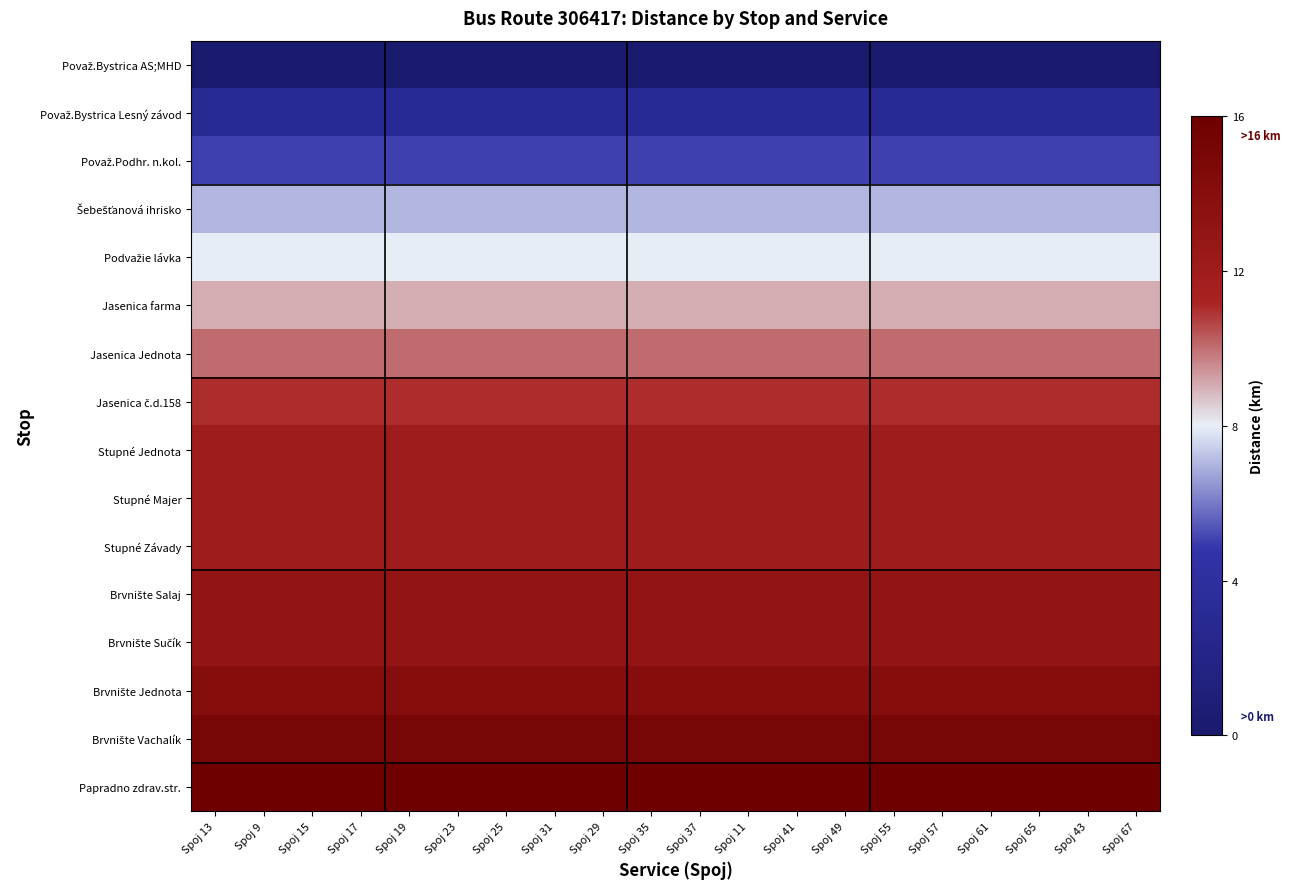

At which category does the chart reach its minimum across all series?

Spoj 13